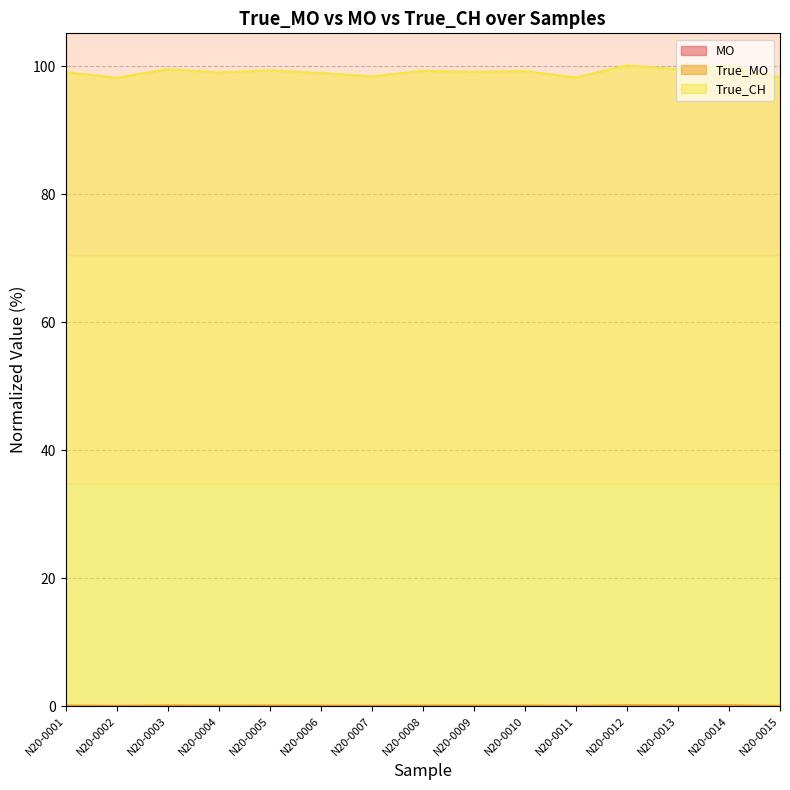

Does the chart have visible grid lines?

Yes